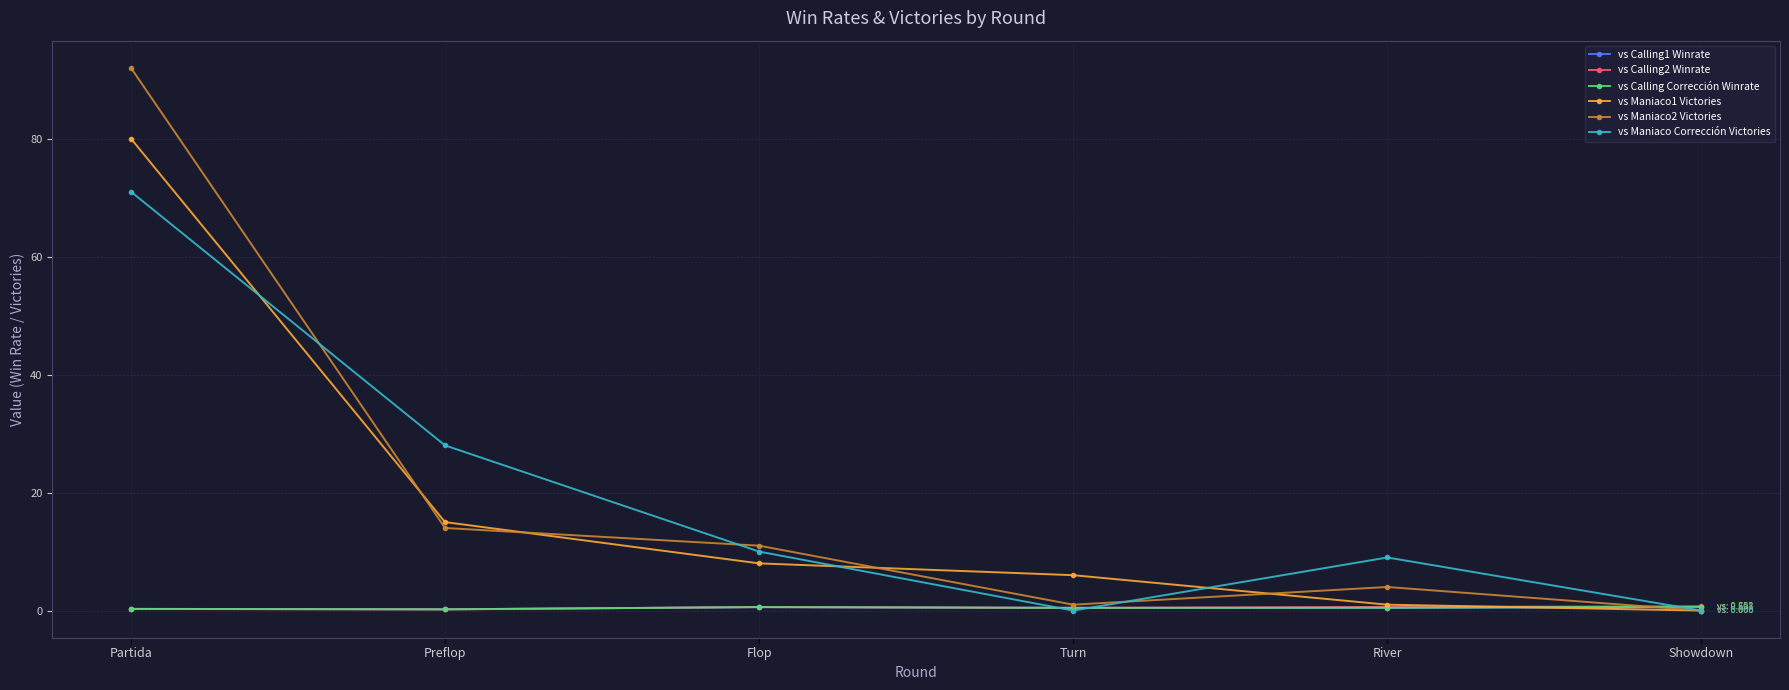

What is the total value across all series at Turn?

8.4